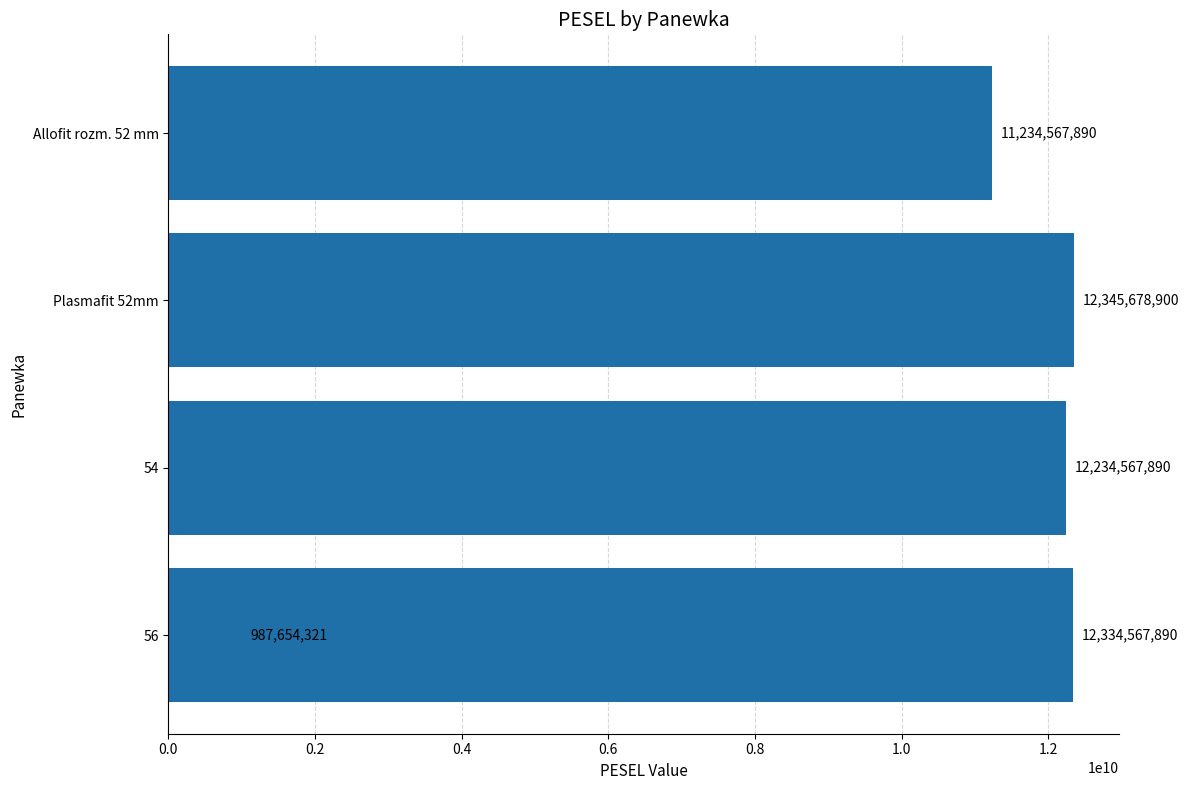

Does the chart contain any negative values?

No